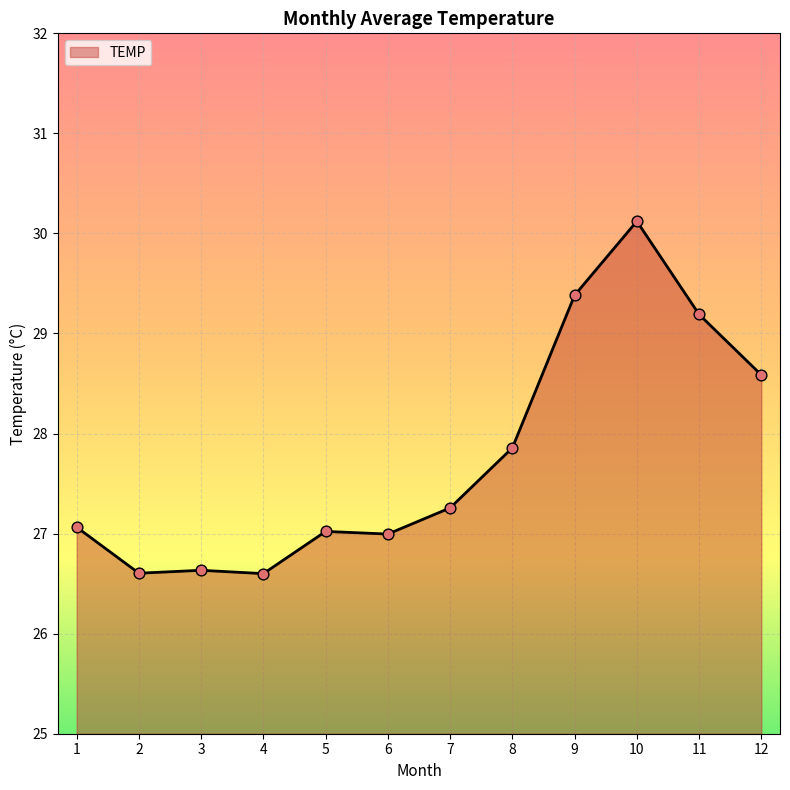

Which has a higher value, 4 or 1?

1